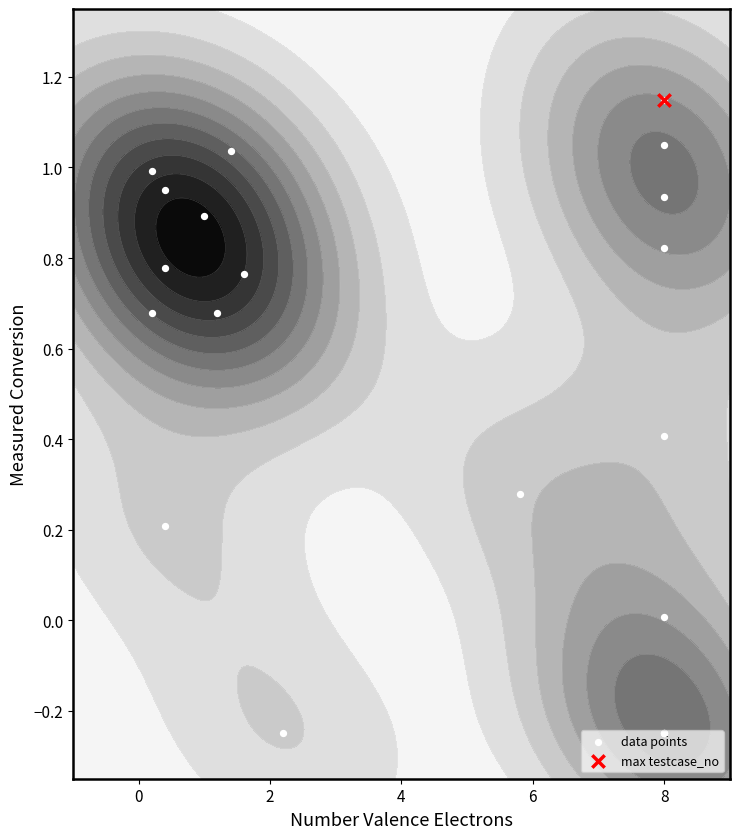

How many values are below zero?

4